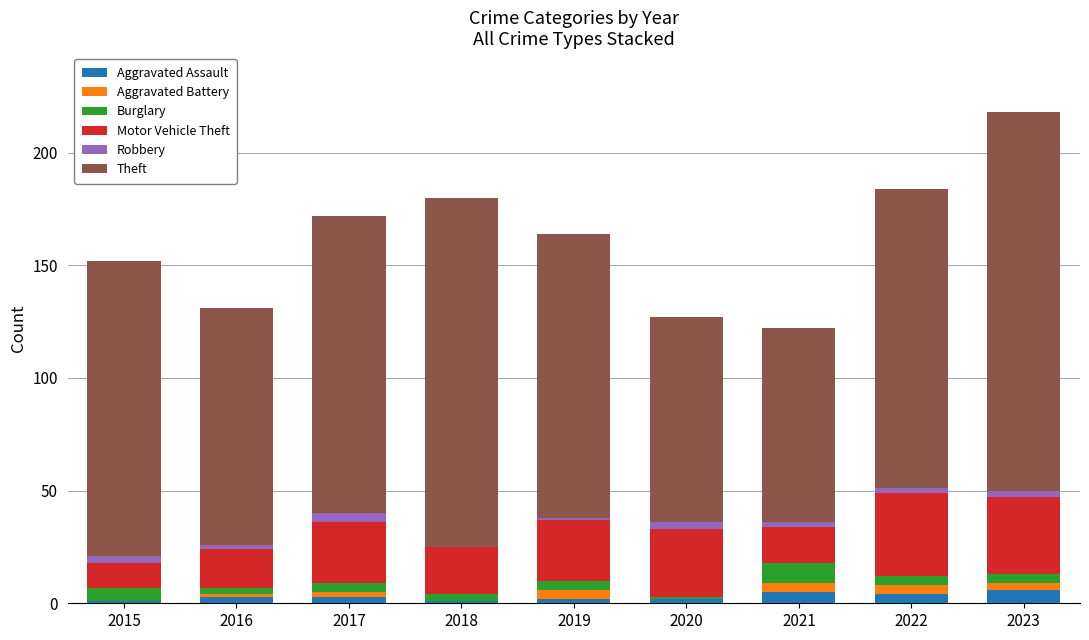

At which category is the sum across all series the highest?

2023